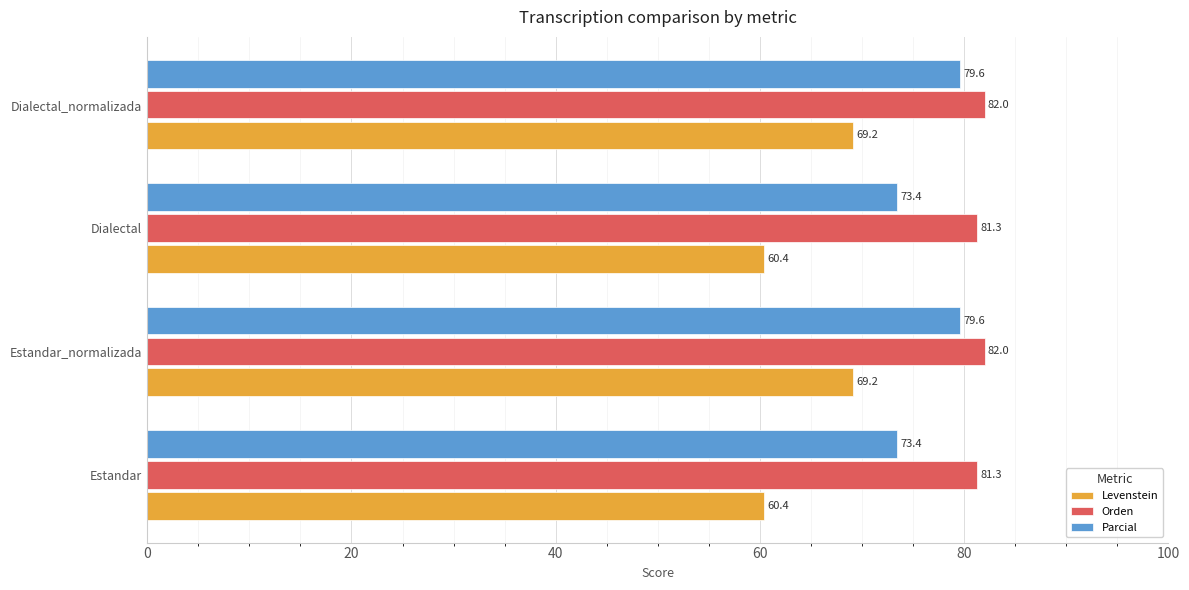

Is it true that Parcial equals 79.6 at Estandar_normalizada?

True